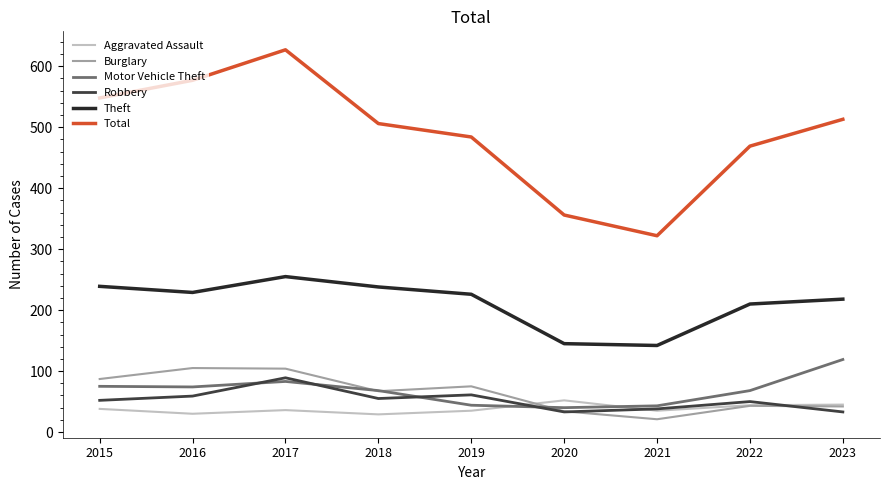

The Motor Vehicle Theft series shows 119 at 2023. True or false?

True